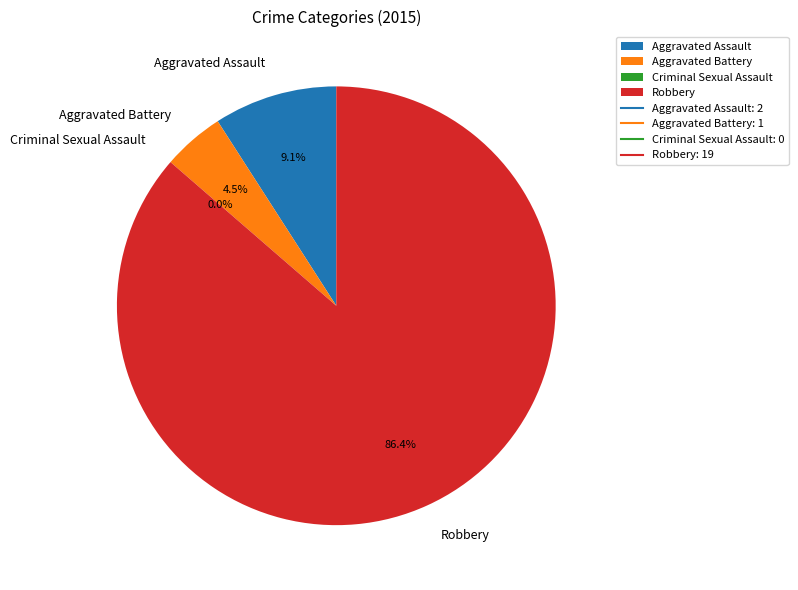

To the nearest percent, what is the difference between the largest and smallest slice percentages?

86%